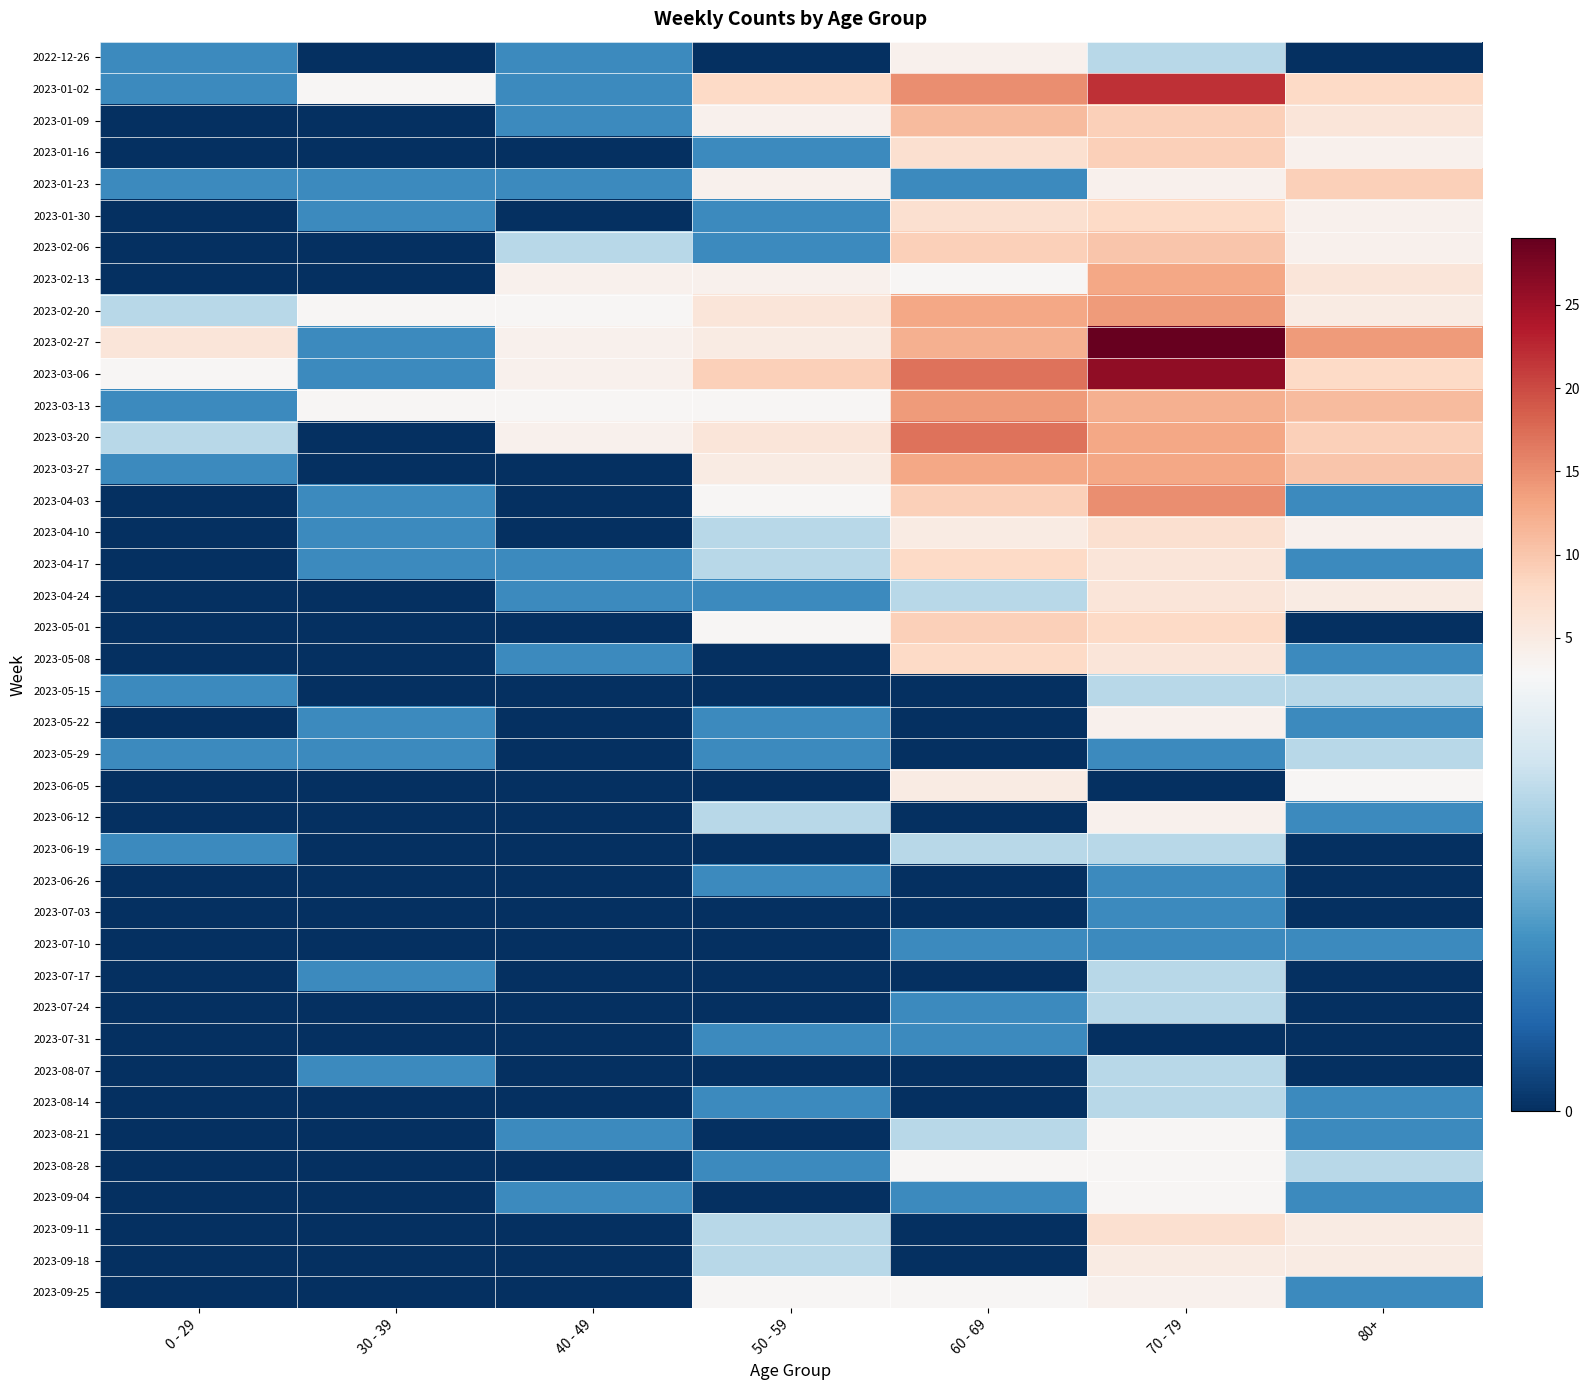

Reading left to right, what are all the values shown in this chart?

2022-12-26: 0 - 29=1	30 - 39=0	40 - 49=1	50 - 59=0	60 - 69=4	70 - 79=2	80+=0
2023-01-02: 0 - 29=1	30 - 39=3	40 - 49=1	50 - 59=8	60 - 69=15	70 - 79=22	80+=8
2023-01-09: 0 - 29=0	30 - 39=0	40 - 49=1	50 - 59=4	60 - 69=11	70 - 79=9	80+=6
2023-01-16: 0 - 29=0	30 - 39=0	40 - 49=0	50 - 59=1	60 - 69=7	70 - 79=9	80+=4
2023-01-23: 0 - 29=1	30 - 39=1	40 - 49=1	50 - 59=4	60 - 69=1	70 - 79=4	80+=9
2023-01-30: 0 - 29=0	30 - 39=1	40 - 49=0	50 - 59=1	60 - 69=7	70 - 79=8	80+=4
2023-02-06: 0 - 29=0	30 - 39=0	40 - 49=2	50 - 59=1	60 - 69=9	70 - 79=10	80+=4
2023-02-13: 0 - 29=0	30 - 39=0	40 - 49=4	50 - 59=4	60 - 69=3	70 - 79=13	80+=6
2023-02-20: 0 - 29=2	30 - 39=3	40 - 49=3	50 - 59=6	60 - 69=13	70 - 79=14	80+=5
2023-02-27: 0 - 29=6	30 - 39=1	40 - 49=4	50 - 59=5	60 - 69=12	70 - 79=29	80+=14
2023-03-06: 0 - 29=3	30 - 39=1	40 - 49=4	50 - 59=9	60 - 69=17	70 - 79=26	80+=8
2023-03-13: 0 - 29=1	30 - 39=3	40 - 49=3	50 - 59=3	60 - 69=14	70 - 79=12	80+=11
2023-03-20: 0 - 29=2	30 - 39=0	40 - 49=4	50 - 59=6	60 - 69=17	70 - 79=13	80+=9
2023-03-27: 0 - 29=1	30 - 39=0	40 - 49=0	50 - 59=5	60 - 69=13	70 - 79=13	80+=10
2023-04-03: 0 - 29=0	30 - 39=1	40 - 49=0	50 - 59=3	60 - 69=9	70 - 79=15	80+=1
2023-04-10: 0 - 29=0	30 - 39=1	40 - 49=0	50 - 59=2	60 - 69=5	70 - 79=7	80+=4
2023-04-17: 0 - 29=0	30 - 39=1	40 - 49=1	50 - 59=2	60 - 69=8	70 - 79=6	80+=1
2023-04-24: 0 - 29=0	30 - 39=0	40 - 49=1	50 - 59=1	60 - 69=2	70 - 79=6	80+=5
2023-05-01: 0 - 29=0	30 - 39=0	40 - 49=0	50 - 59=3	60 - 69=9	70 - 79=8	80+=0
2023-05-08: 0 - 29=0	30 - 39=0	40 - 49=1	50 - 59=0	60 - 69=8	70 - 79=6	80+=1
2023-05-15: 0 - 29=1	30 - 39=0	40 - 49=0	50 - 59=0	60 - 69=0	70 - 79=2	80+=2
2023-05-22: 0 - 29=0	30 - 39=1	40 - 49=0	50 - 59=1	60 - 69=0	70 - 79=4	80+=1
2023-05-29: 0 - 29=1	30 - 39=1	40 - 49=0	50 - 59=1	60 - 69=0	70 - 79=1	80+=2
2023-06-05: 0 - 29=0	30 - 39=0	40 - 49=0	50 - 59=0	60 - 69=5	70 - 79=0	80+=3
2023-06-12: 0 - 29=0	30 - 39=0	40 - 49=0	50 - 59=2	60 - 69=0	70 - 79=4	80+=1
2023-06-19: 0 - 29=1	30 - 39=0	40 - 49=0	50 - 59=0	60 - 69=2	70 - 79=2	80+=0
2023-06-26: 0 - 29=0	30 - 39=0	40 - 49=0	50 - 59=1	60 - 69=0	70 - 79=1	80+=0
2023-07-03: 0 - 29=0	30 - 39=0	40 - 49=0	50 - 59=0	60 - 69=0	70 - 79=1	80+=0
2023-07-10: 0 - 29=0	30 - 39=0	40 - 49=0	50 - 59=0	60 - 69=1	70 - 79=1	80+=1
2023-07-17: 0 - 29=0	30 - 39=1	40 - 49=0	50 - 59=0	60 - 69=0	70 - 79=2	80+=0
2023-07-24: 0 - 29=0	30 - 39=0	40 - 49=0	50 - 59=0	60 - 69=1	70 - 79=2	80+=0
2023-07-31: 0 - 29=0	30 - 39=0	40 - 49=0	50 - 59=1	60 - 69=1	70 - 79=0	80+=0
2023-08-07: 0 - 29=0	30 - 39=1	40 - 49=0	50 - 59=0	60 - 69=0	70 - 79=2	80+=0
2023-08-14: 0 - 29=0	30 - 39=0	40 - 49=0	50 - 59=1	60 - 69=0	70 - 79=2	80+=1
2023-08-21: 0 - 29=0	30 - 39=0	40 - 49=1	50 - 59=0	60 - 69=2	70 - 79=3	80+=1
2023-08-28: 0 - 29=0	30 - 39=0	40 - 49=0	50 - 59=1	60 - 69=3	70 - 79=3	80+=2
2023-09-04: 0 - 29=0	30 - 39=0	40 - 49=1	50 - 59=0	60 - 69=1	70 - 79=3	80+=1
2023-09-11: 0 - 29=0	30 - 39=0	40 - 49=0	50 - 59=2	60 - 69=0	70 - 79=7	80+=5
2023-09-18: 0 - 29=0	30 - 39=0	40 - 49=0	50 - 59=2	60 - 69=0	70 - 79=5	80+=5
2023-09-25: 0 - 29=0	30 - 39=0	40 - 49=0	50 - 59=3	60 - 69=3	70 - 79=4	80+=1